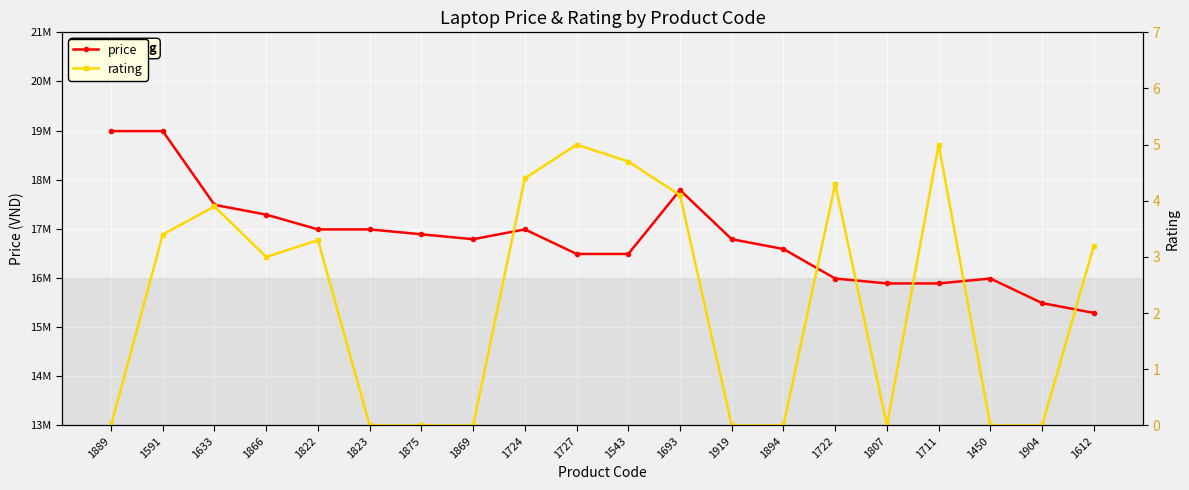

Where is price nearest to the value 17140000?

1866